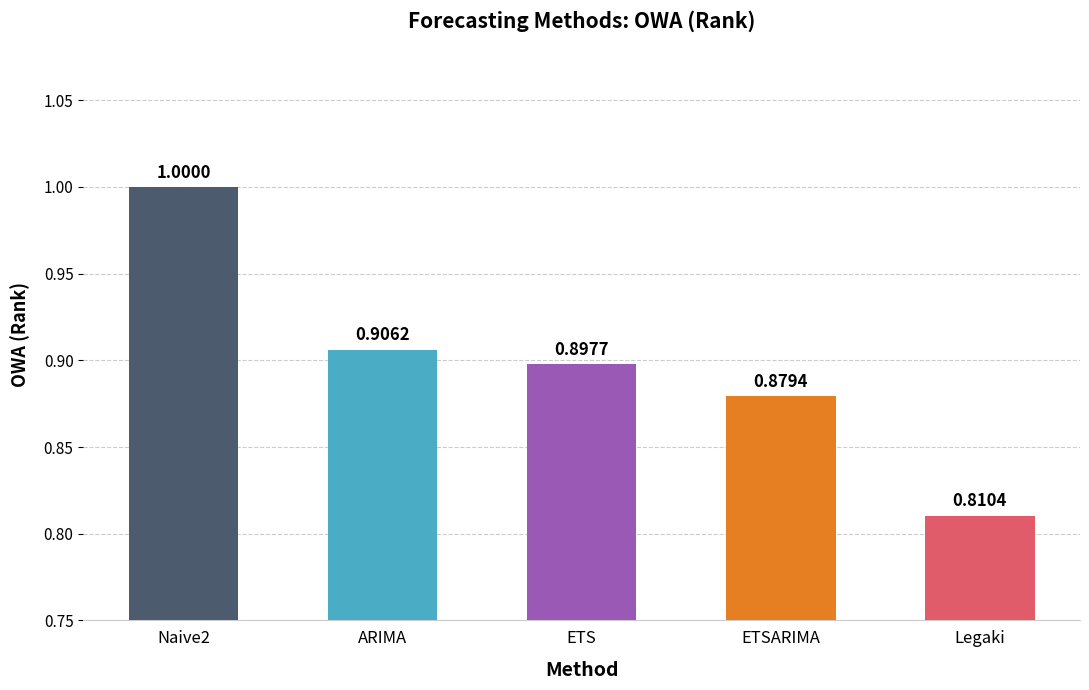

How many bars are there in total?

5